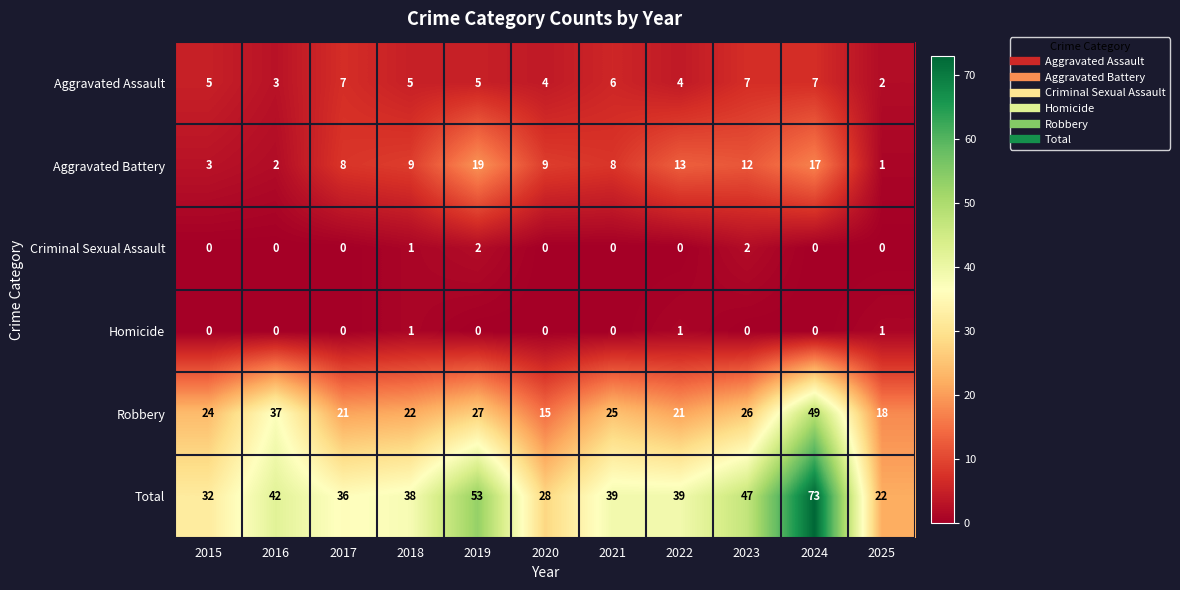

What is the difference between the maximum and second lowest values in the Robbery series?

31